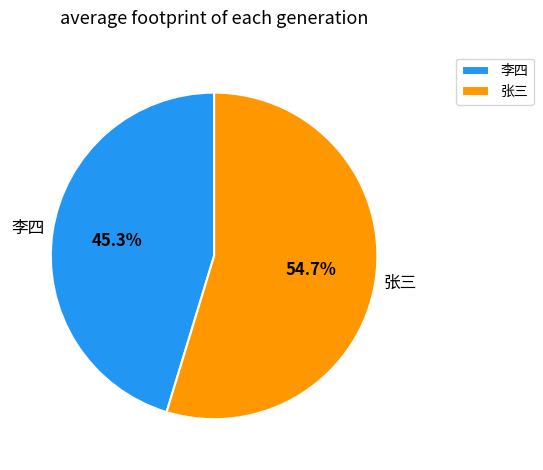

To the nearest percent, what percentage of the pie is 张三?

55%